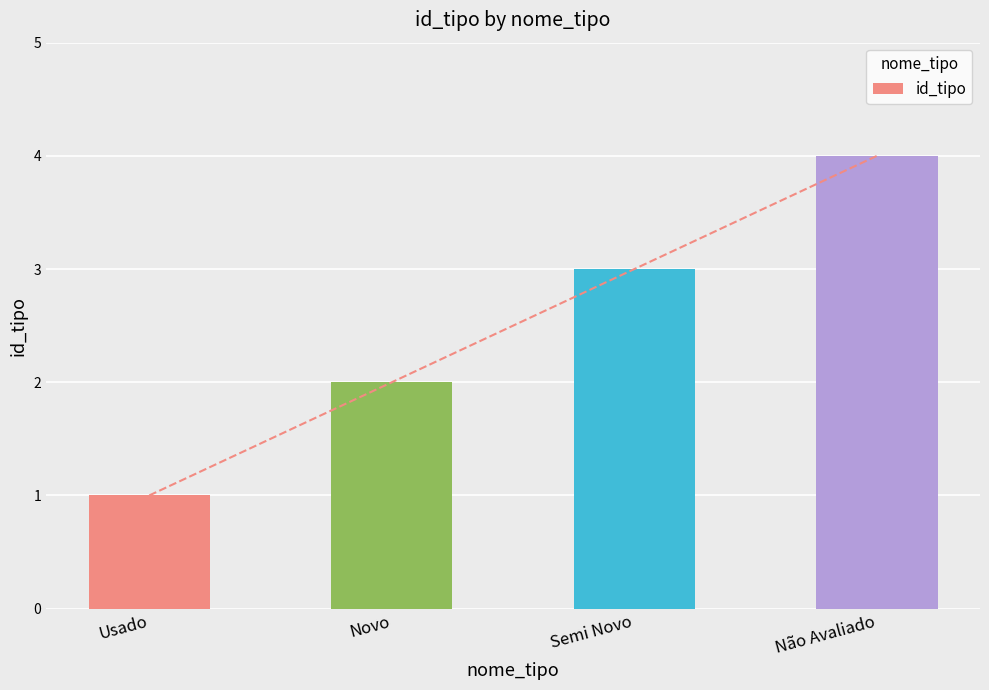

At which label does the data first exceed 3?

Não Avaliado